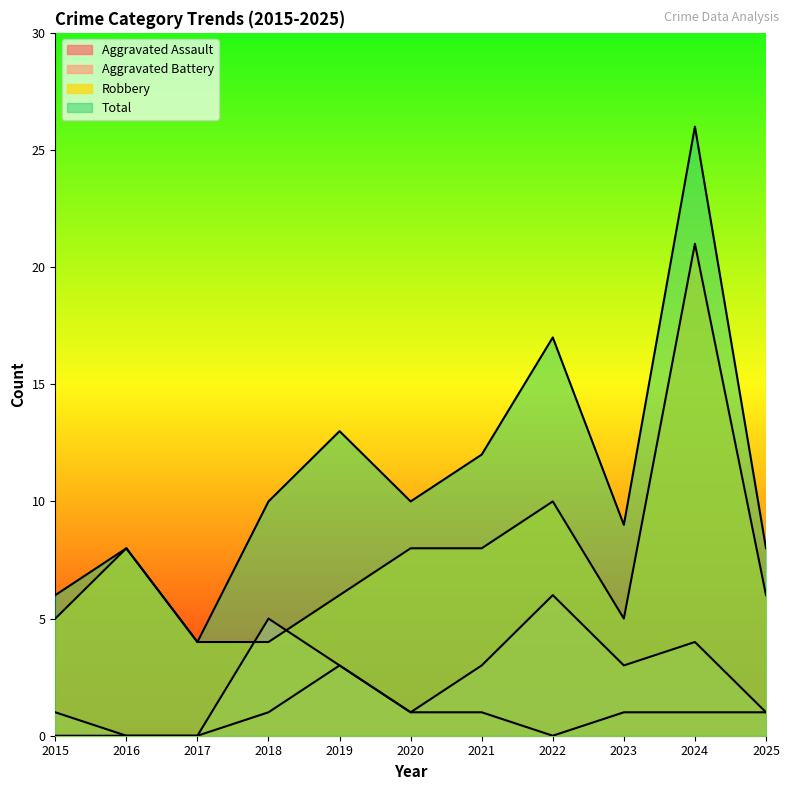

Reading left to right, list all the values displayed in this chart.

Aggravated Assault: 2015=0	2016=0	2017=0	2018=1	2019=3	2020=1	2021=1	2022=0	2023=1	2024=1	2025=1
Aggravated Battery: 2015=1	2016=0	2017=0	2018=5	2019=3	2020=1	2021=3	2022=6	2023=3	2024=4	2025=1
Robbery: 2015=5	2016=8	2017=4	2018=4	2019=6	2020=8	2021=8	2022=10	2023=5	2024=21	2025=6
Total: 2015=6	2016=8	2017=4	2018=10	2019=13	2020=10	2021=12	2022=17	2023=9	2024=26	2025=8